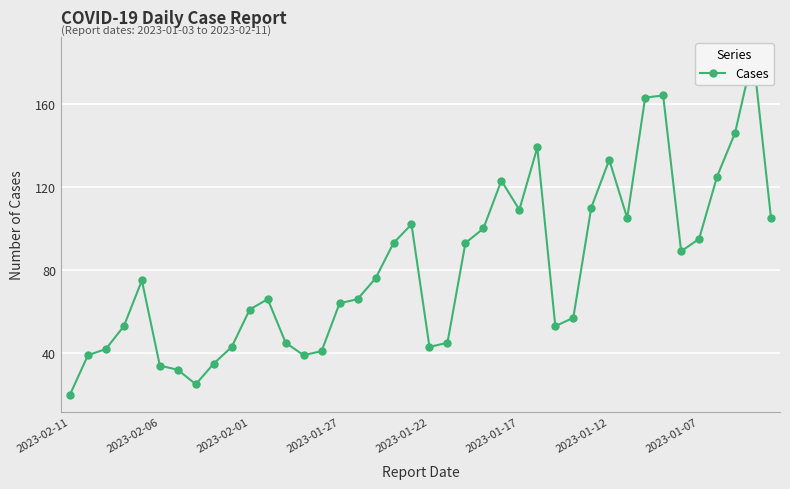

What is the difference between the values at 17 and 34?

13